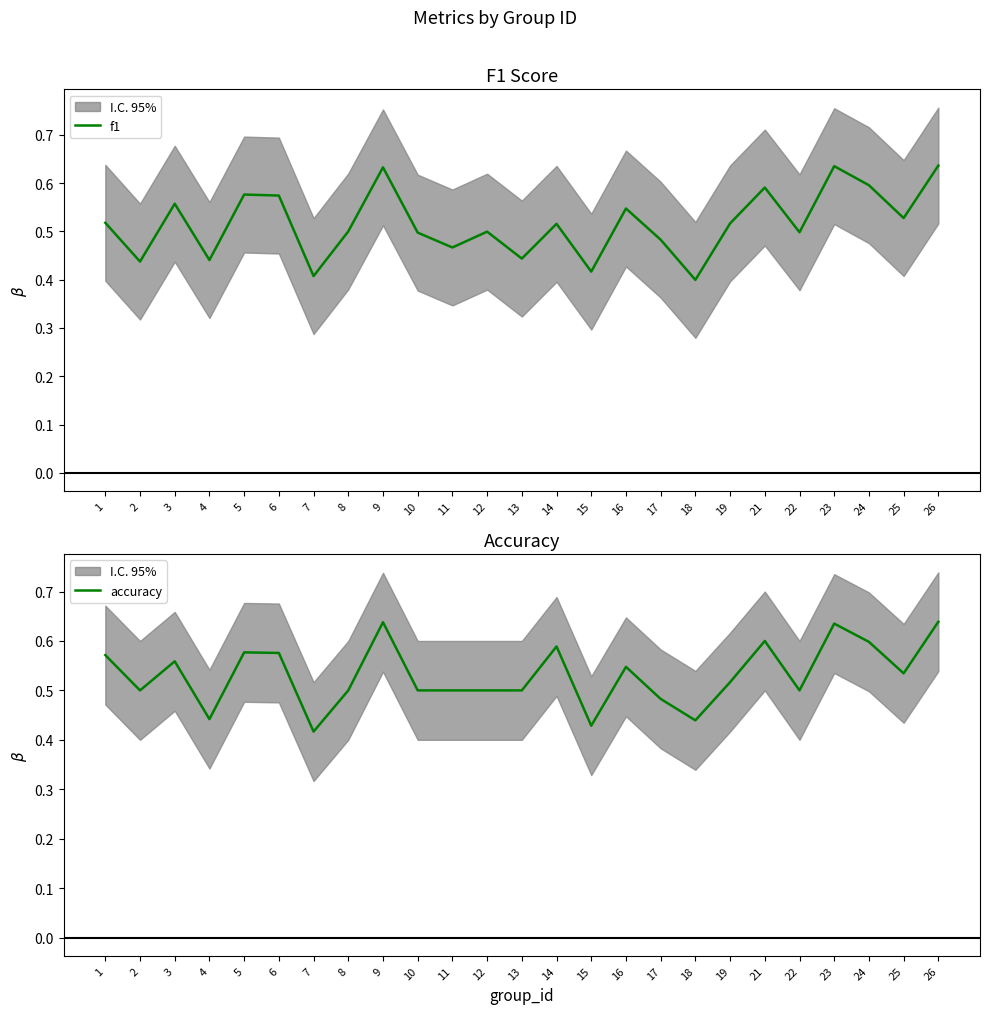

What is the sum of all f1 values?

12.9